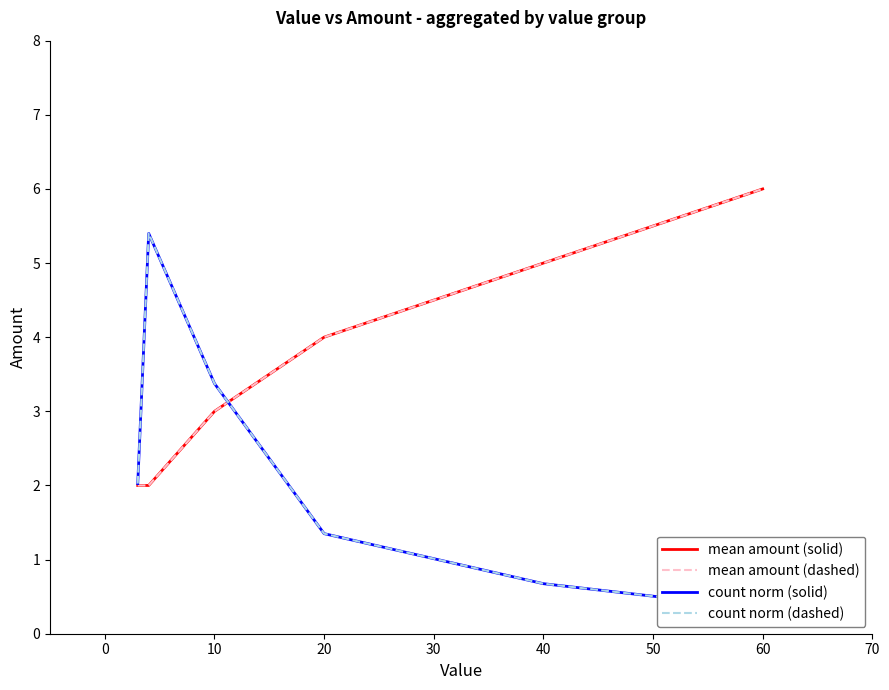

Rank the series at 40 from highest to lowest value.

mean amount (solid), mean amount (dashed), count norm (solid), count norm (dashed)